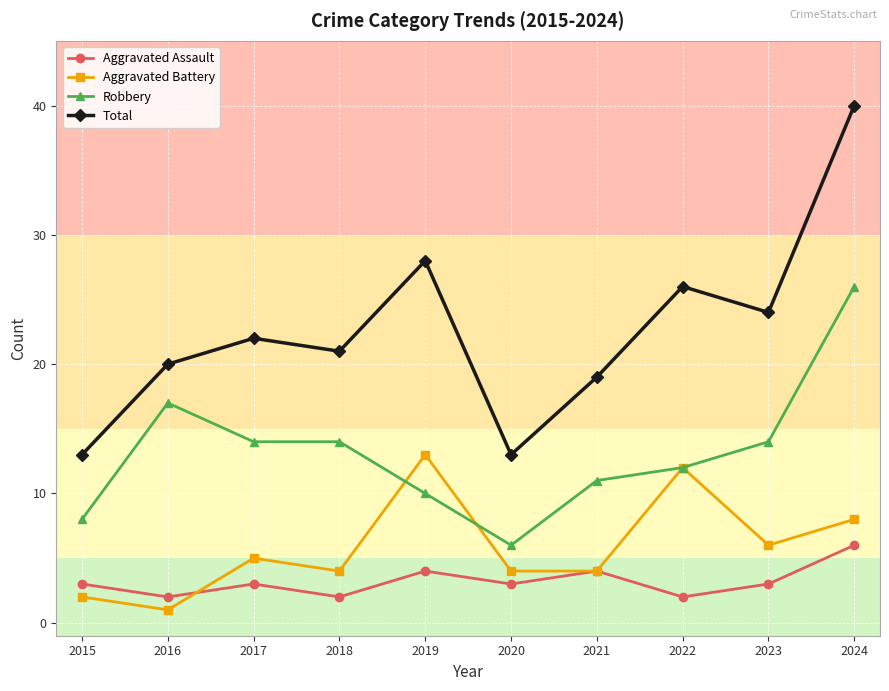

In Total, how many points are lower than both neighbors (excluding endpoints)?

3